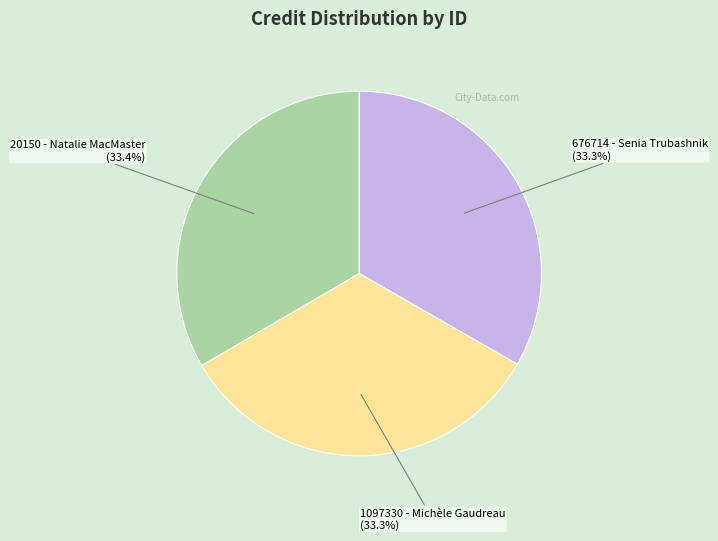

Approximately how many times larger is the value at 676714 - Senia Trubashnik compared to 1097330 - Michèle Gaudreau?

1.0